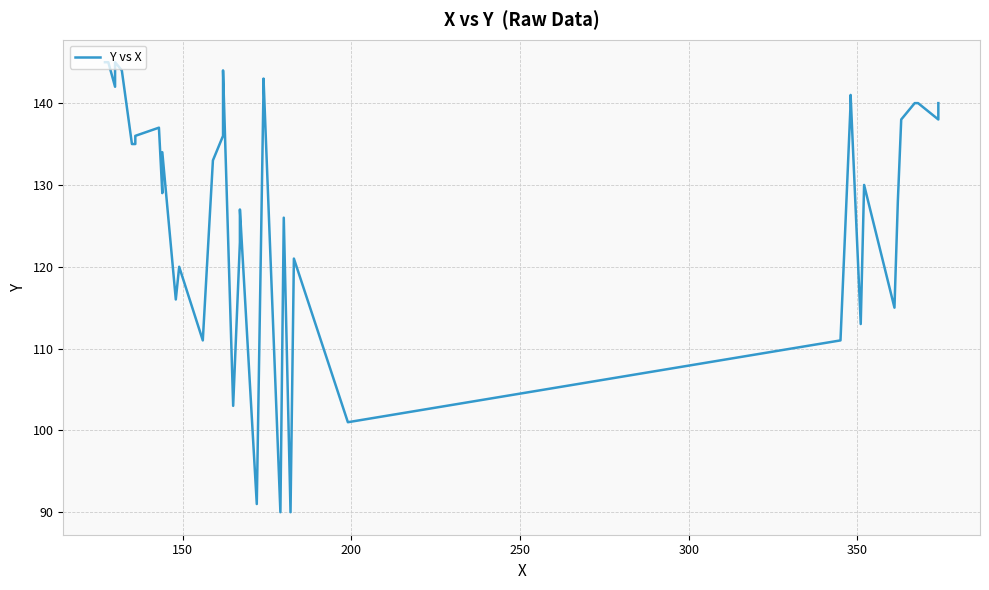

What is the value of the 18th point from the left?

103